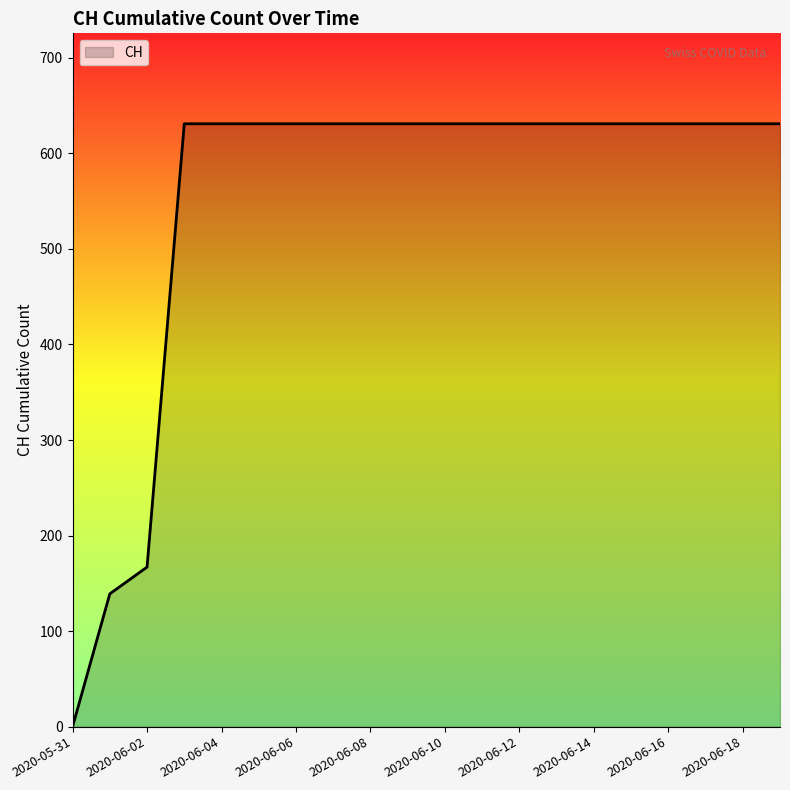

What is the greatest value displayed?

631